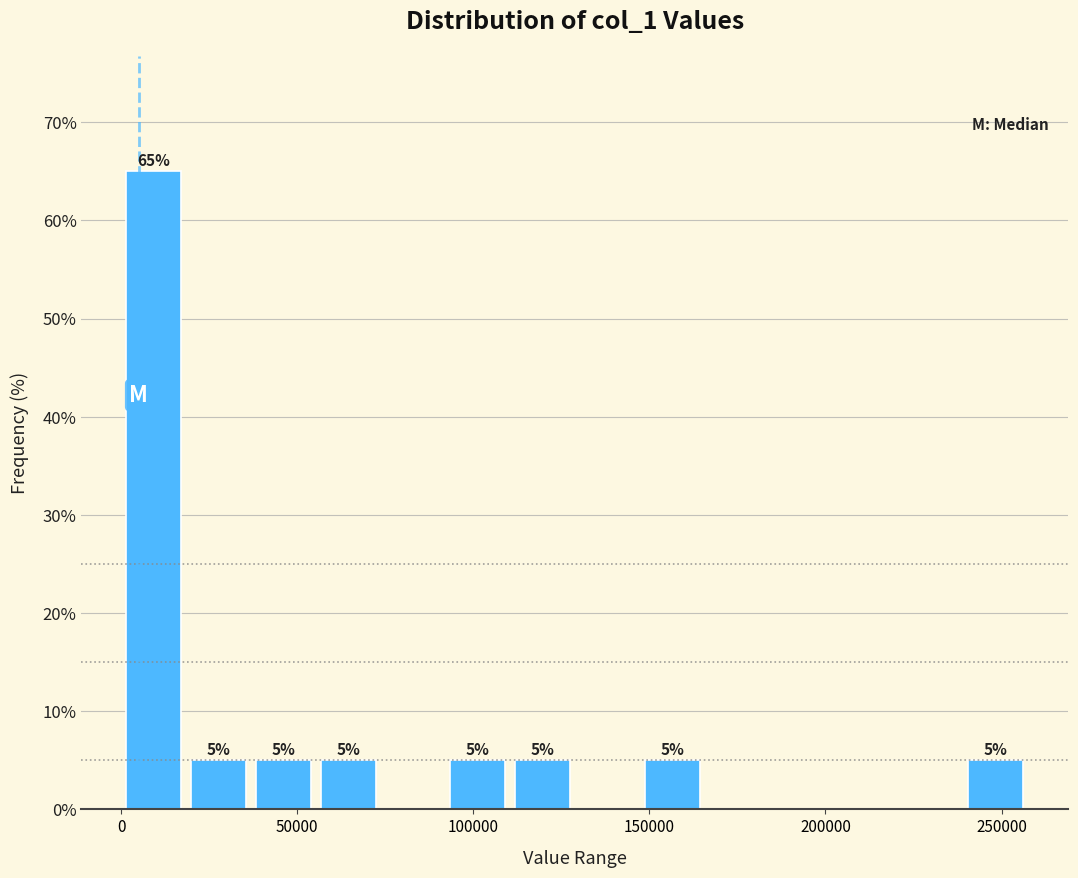

Read against the x-axis, roughly where is the centre of the tallest bar?

10000